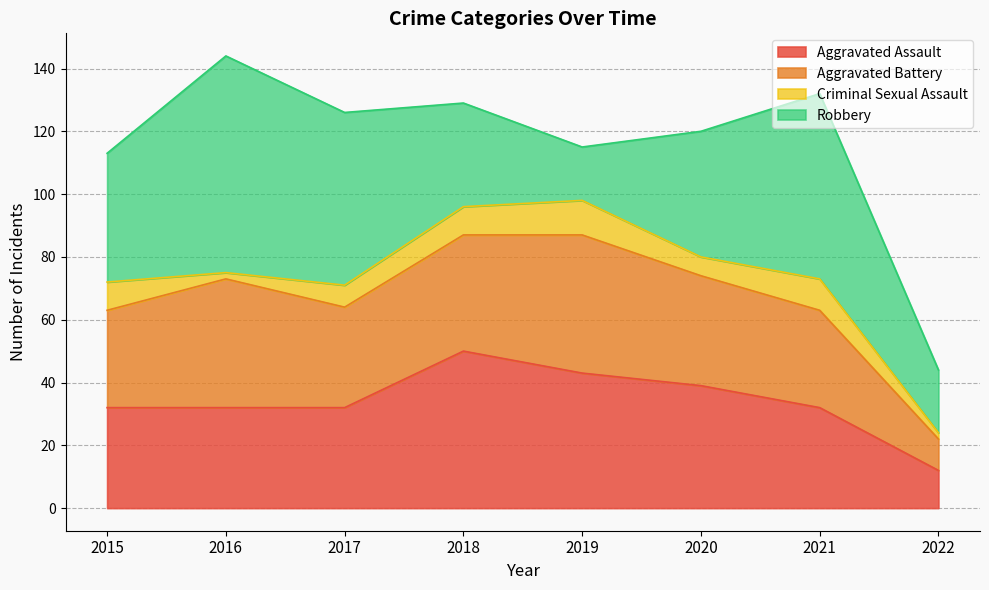

Between 2017 and 2019, which series saw the biggest shift?

Robbery